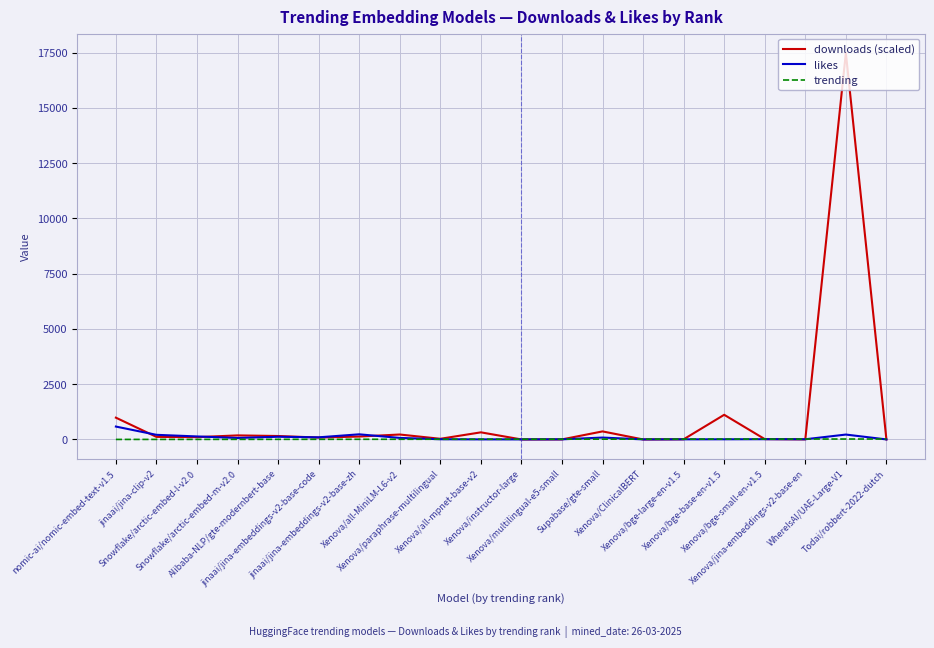

Does the chart display data point markers on the line(s)?

No